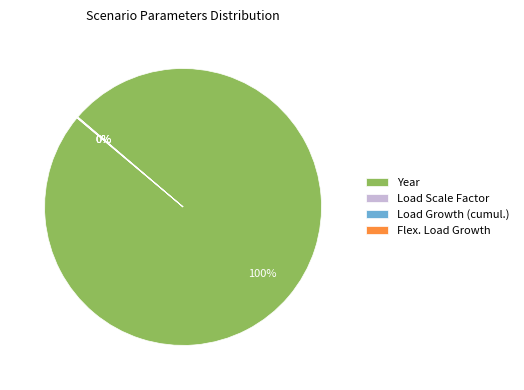

The Year slice represents 100% of the pie. True or false?

True